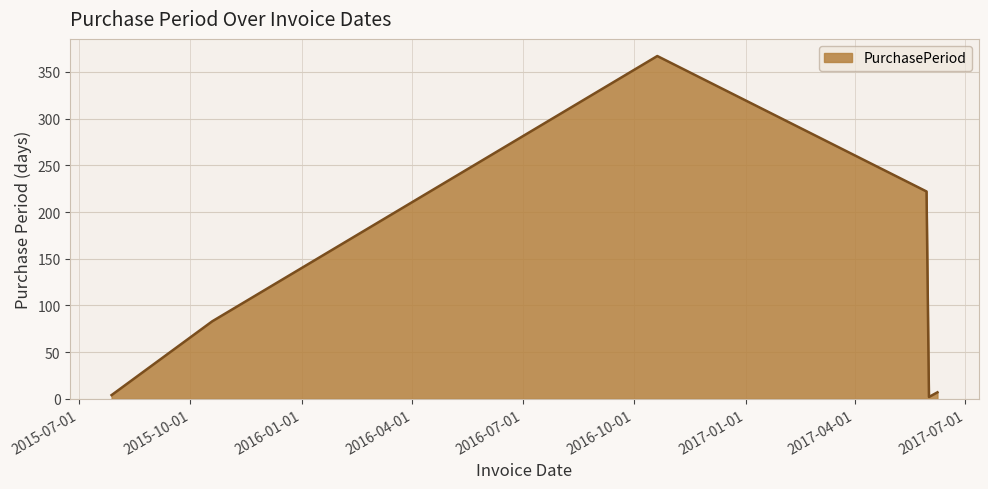

How many interior local peaks (higher than both neighbors) does the data have?

1